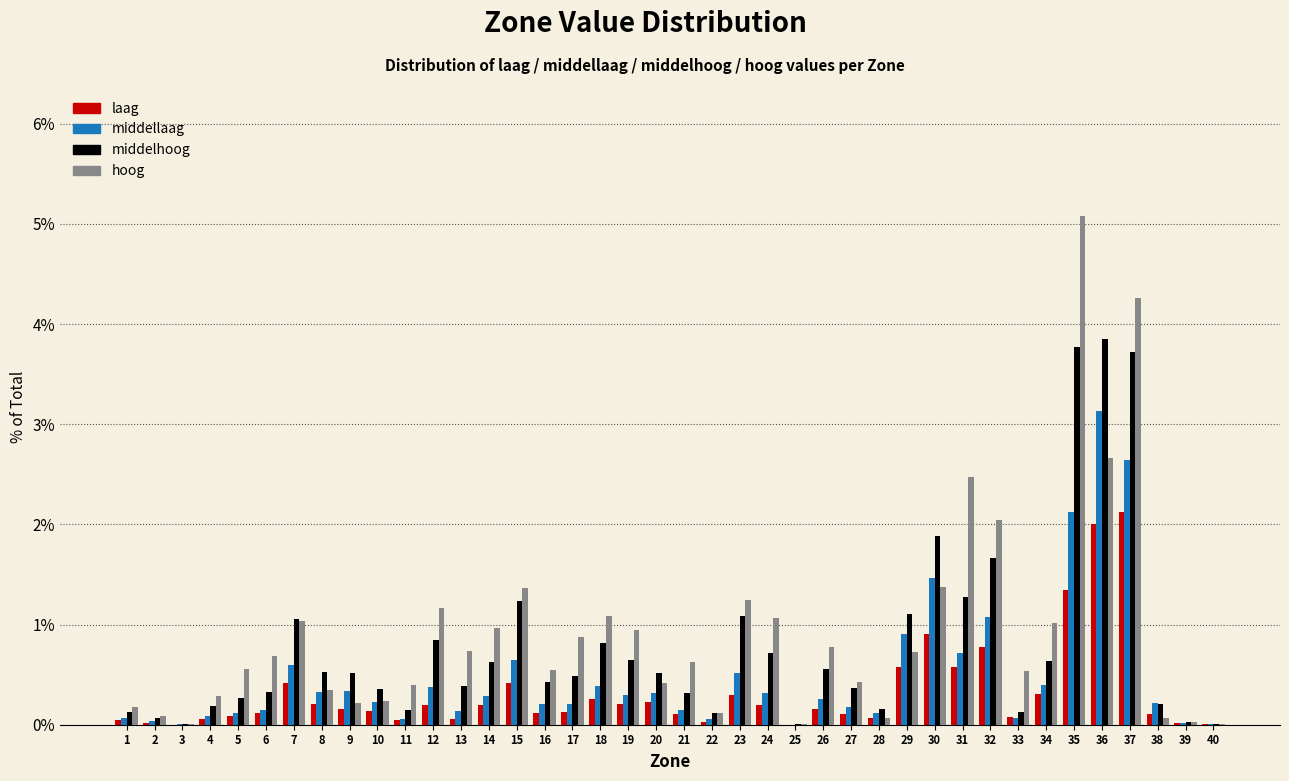

What is the sum of all middelhoog values?

31.2